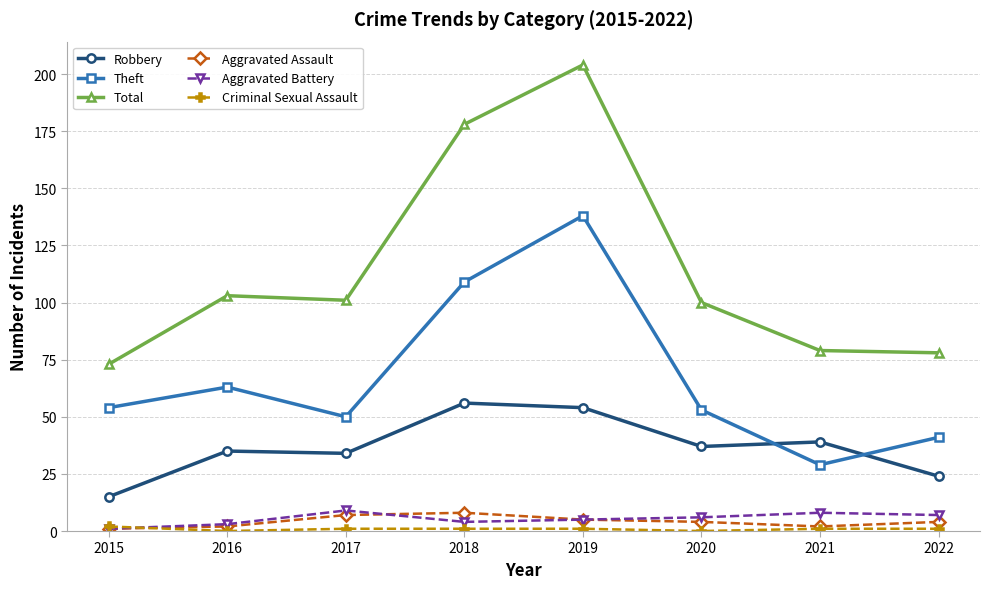

True or false: Total has more than 2 interior local peaks.

False